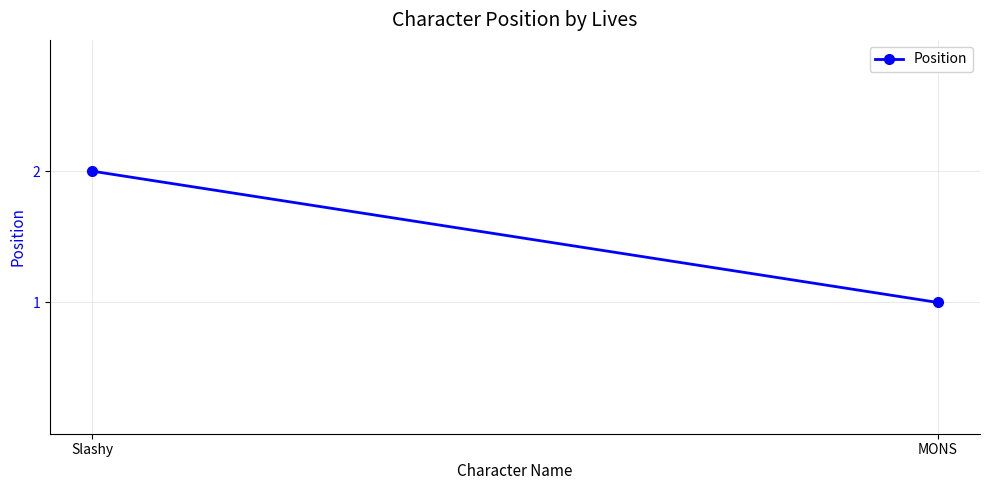

What is the label of the 1st point from the left?

Slashy